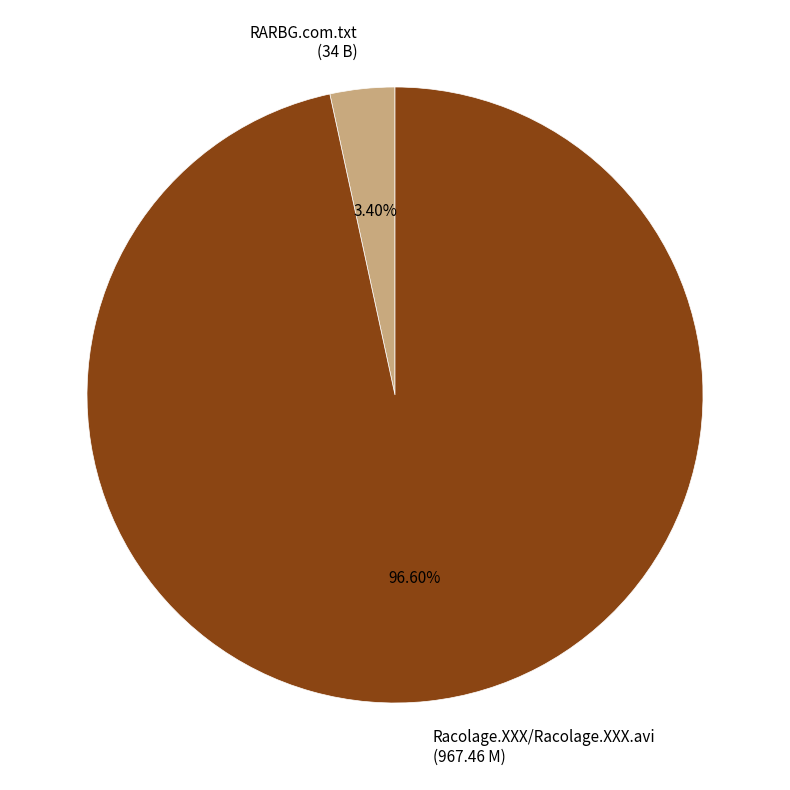

Do Racolage.XXX/Racolage.XXX.avi and RARBG.com.txt together represent more than half of the pie?

Yes